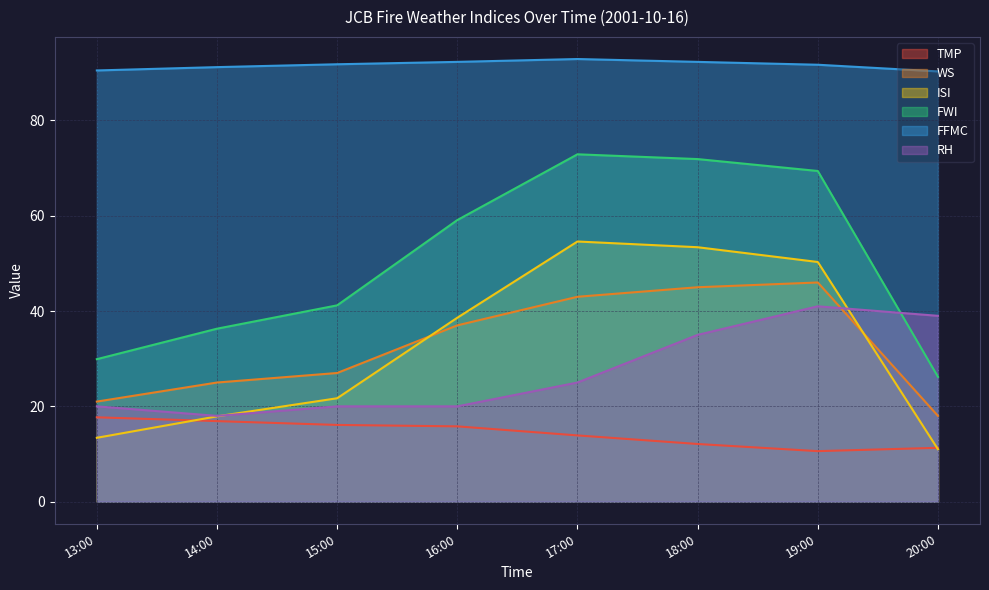

True or false: WS and FWI intersect in this chart.

False